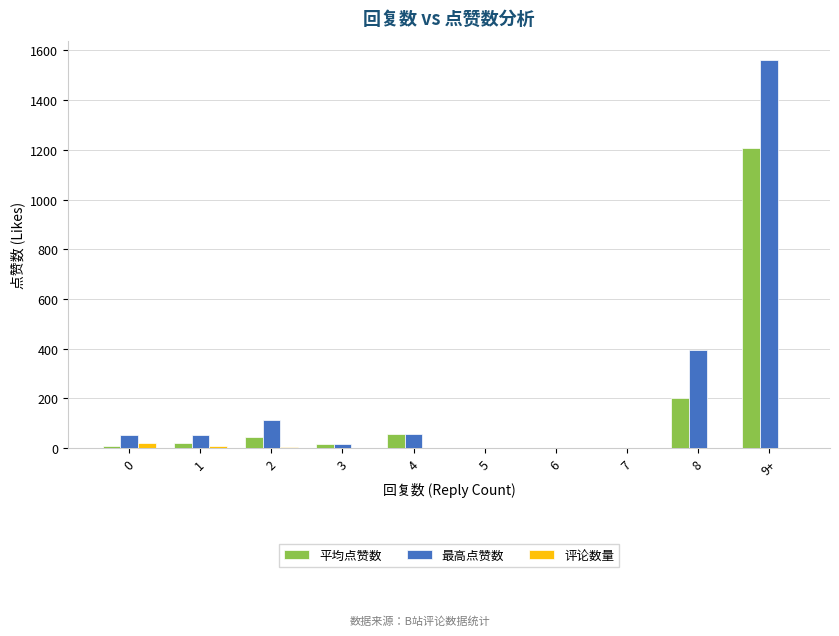

The 评论数量 series shows 1.0 at 6. True or false?

True